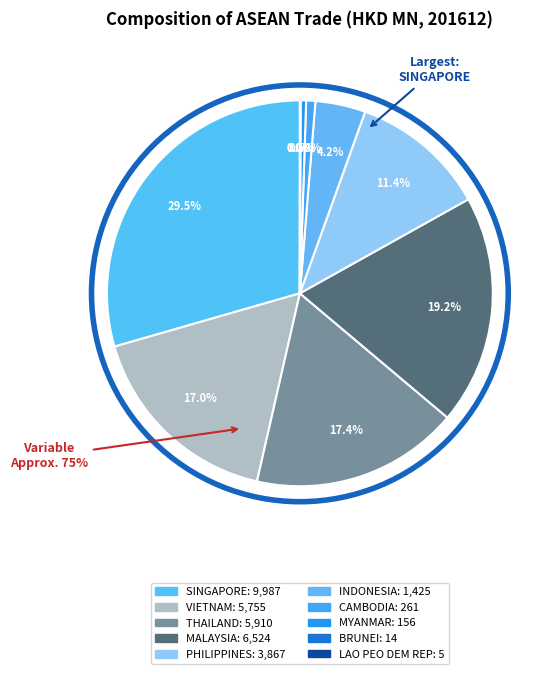

True or false: MYANMAR accounts for 0% of the total.

True